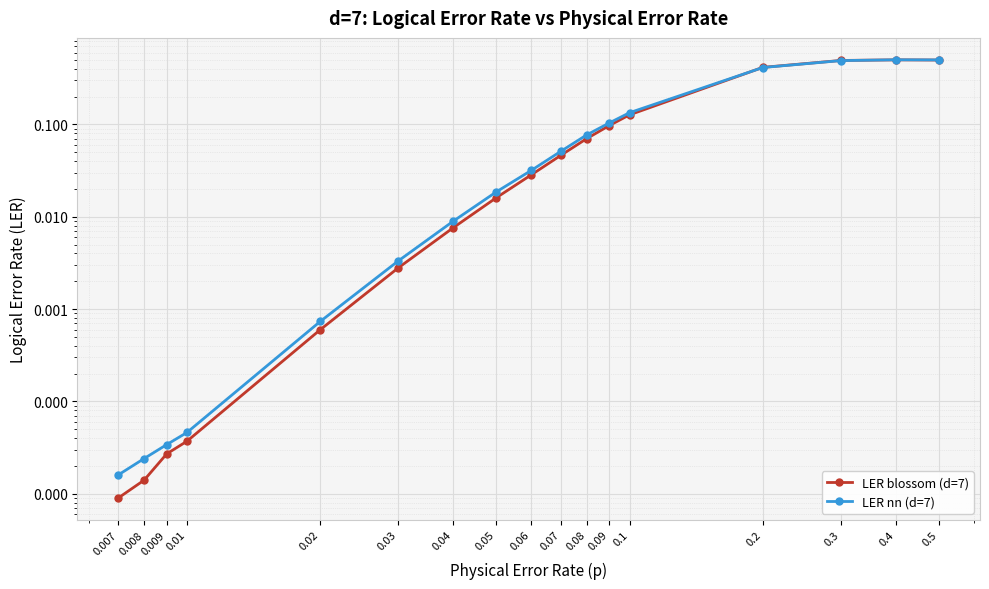

Which category has the highest value across all series?

0.4